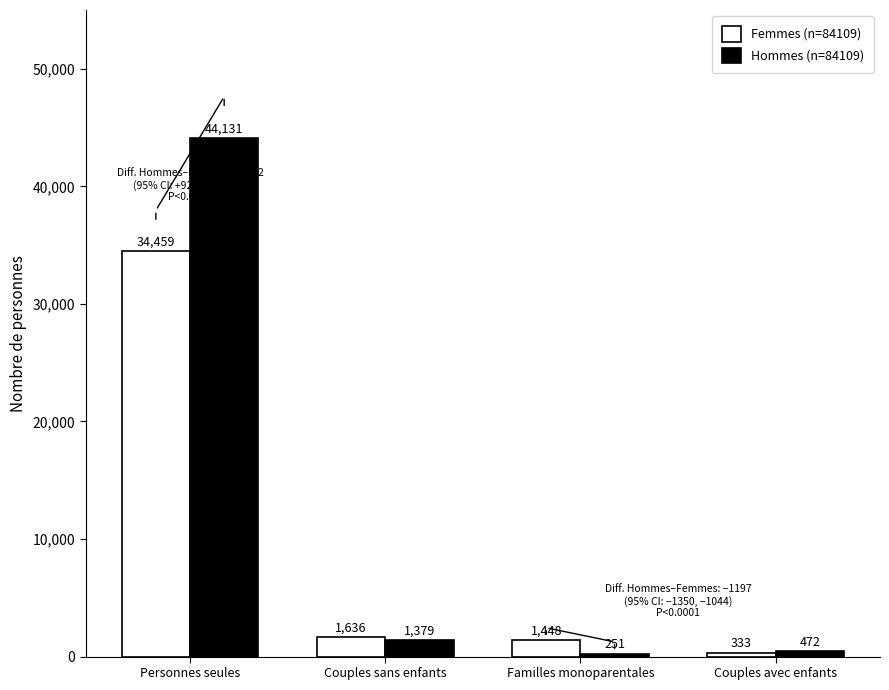

At which category is the sum across all series the highest?

Personnes seules